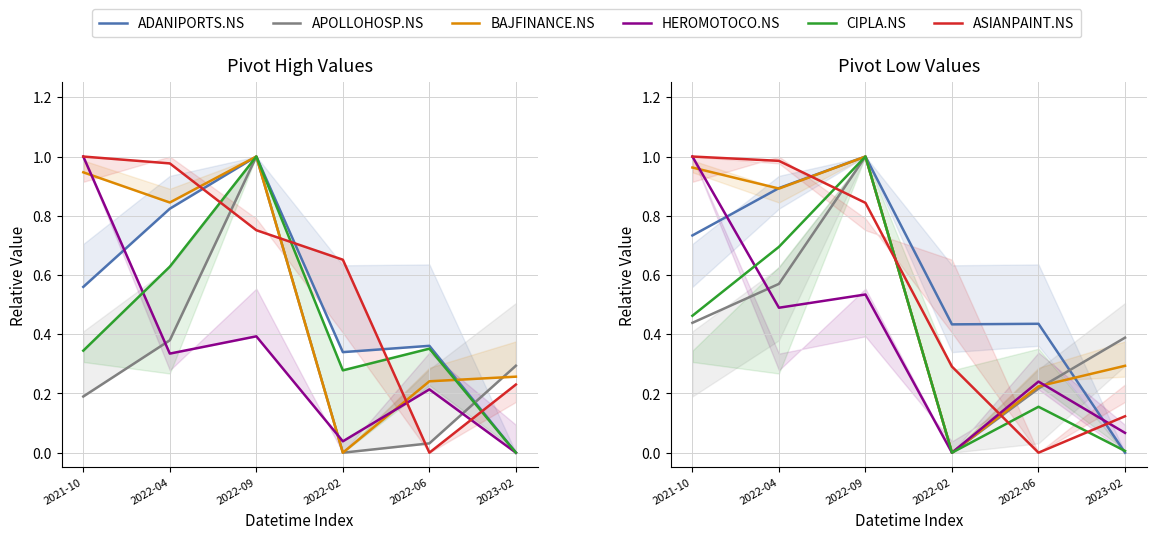

Count the number of categories in the chart.

6